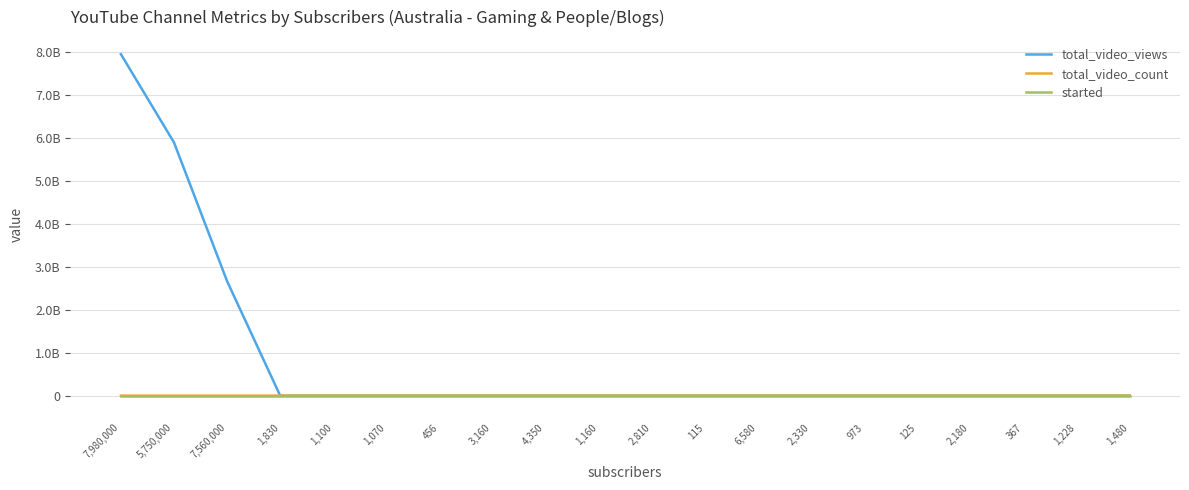

True or false: total_video_views and started intersect in this chart.

False